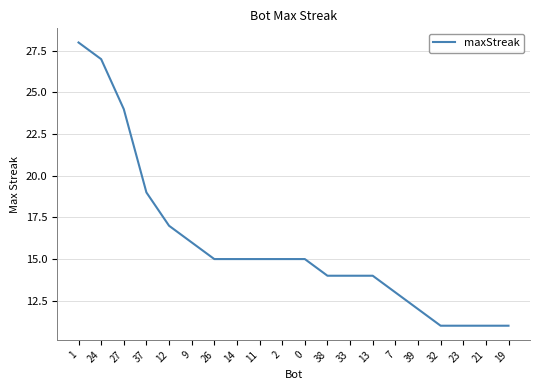

What is the maximum value shown in the chart?

28